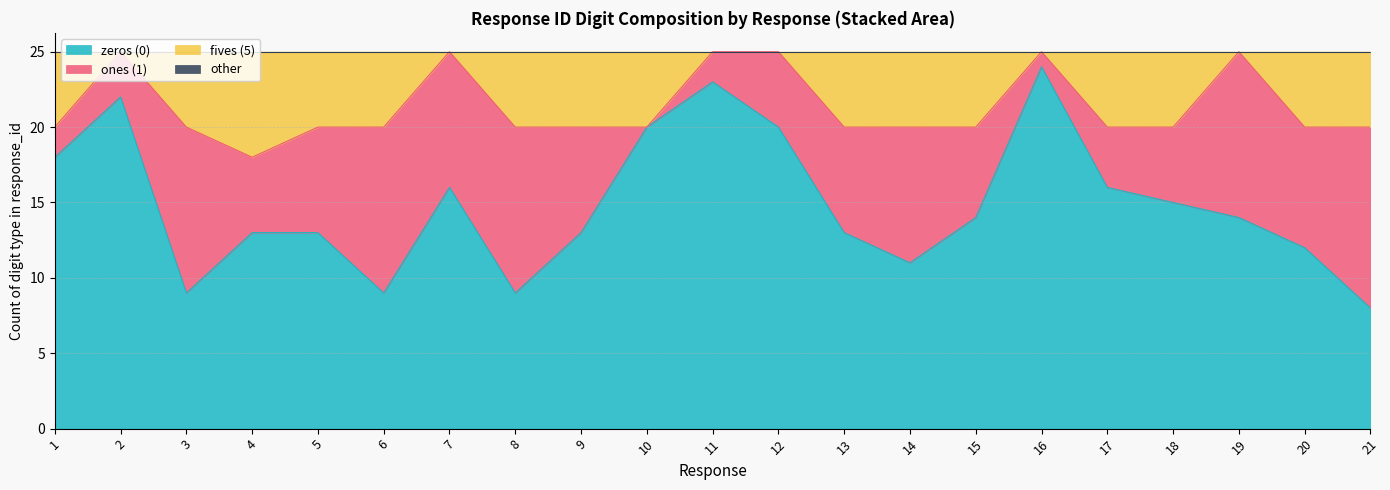

What is the total value across all series at 4?

25